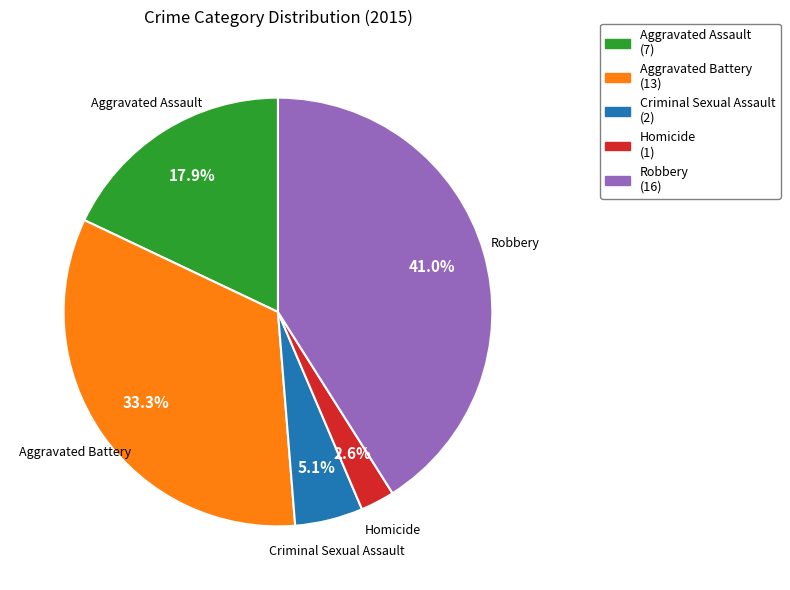

The Aggravated Battery slice represents 28% of the pie. True or false?

False